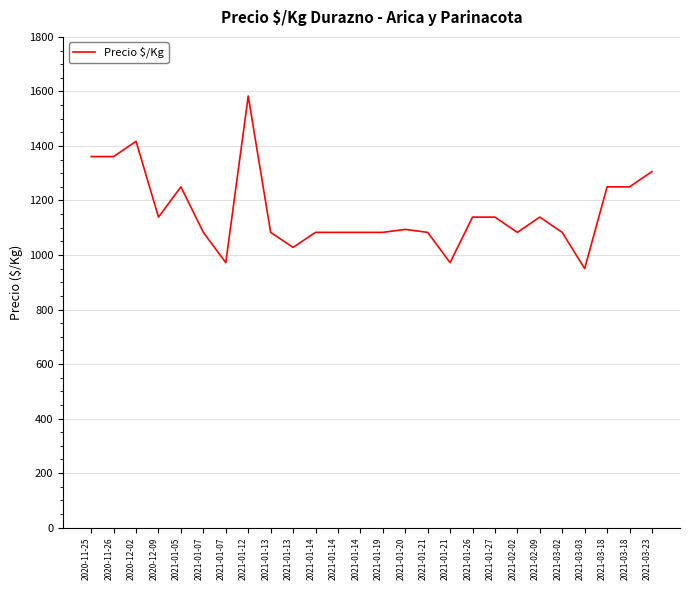

List the labels in order of value, largest first.

2021-01-12, 2020-12-02, 2020-11-25, 2020-11-26, 2021-03-23, 2021-01-05, 2021-03-18, 2021-03-18, 2020-12-09, 2021-01-26, 2021-01-27, 2021-02-09, 2021-01-20, 2021-01-07, 2021-01-13, 2021-01-14, 2021-01-14, 2021-01-14, 2021-01-19, 2021-01-21, 2021-02-02, 2021-03-02, 2021-01-13, 2021-01-07, 2021-01-21, 2021-03-03